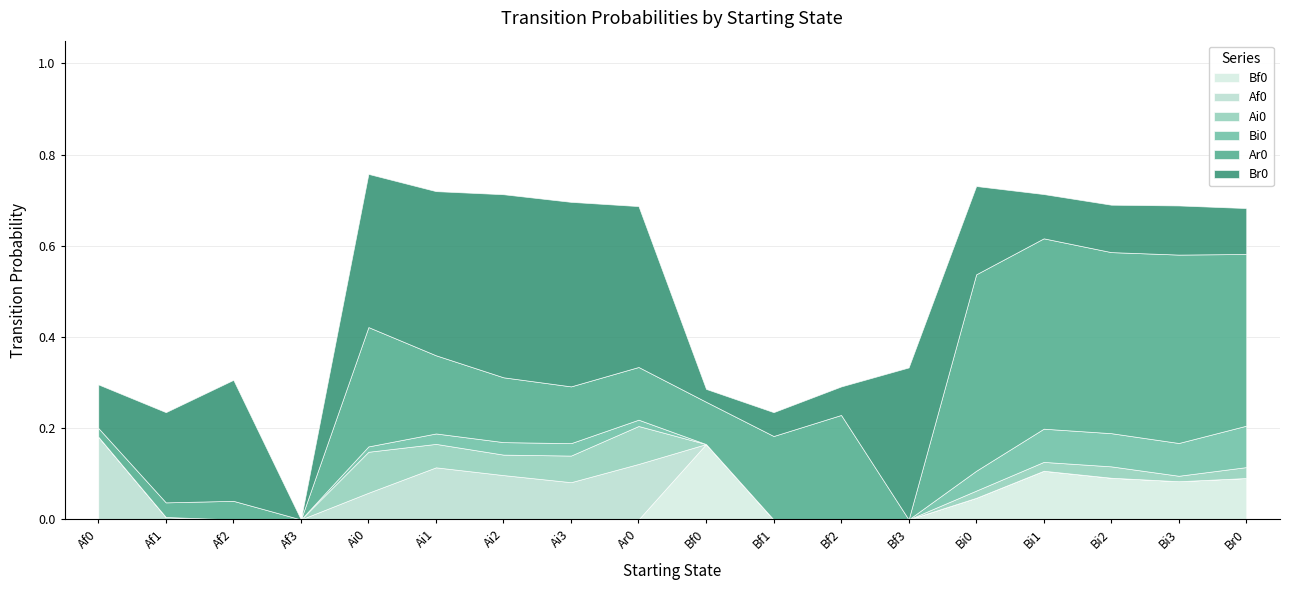

How many times do Af0 and Bf0 cross each other?

1